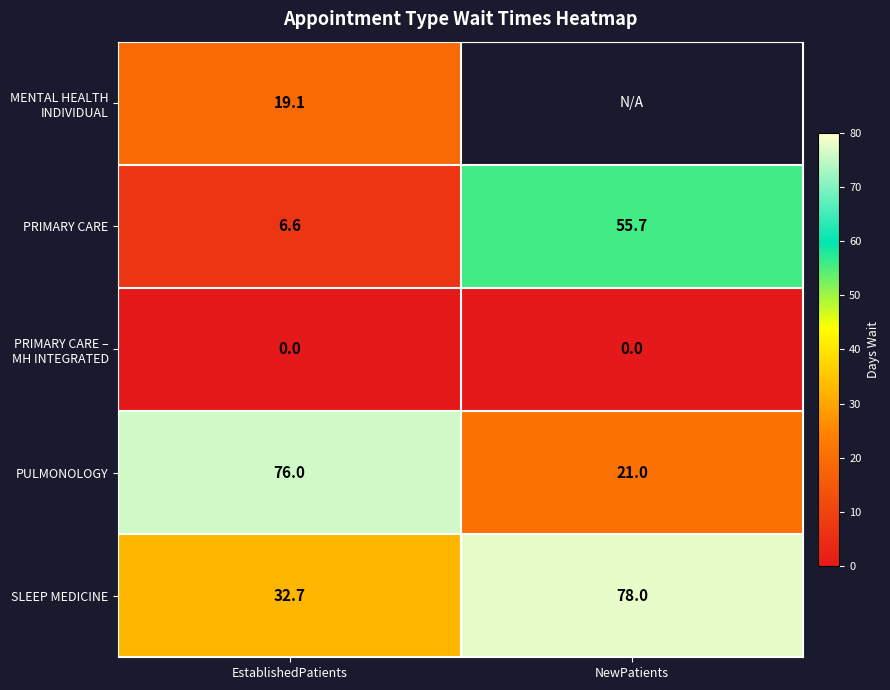

How many values in the PRIMARY CARE series are below 55?

1